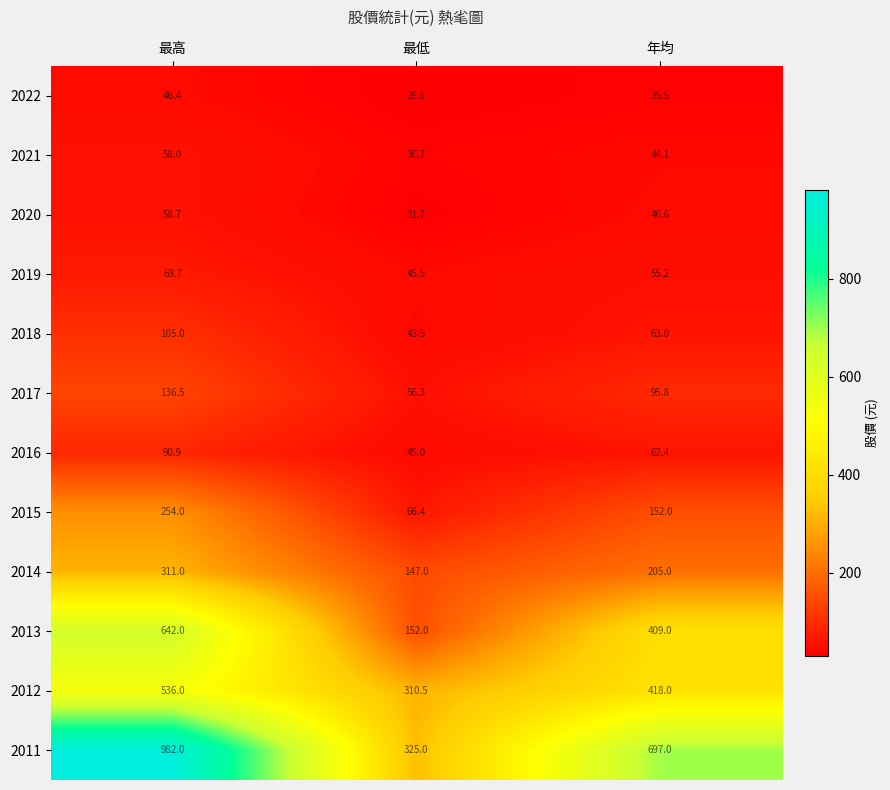

What is the difference between the highest and lowest values at 年均?

661.5